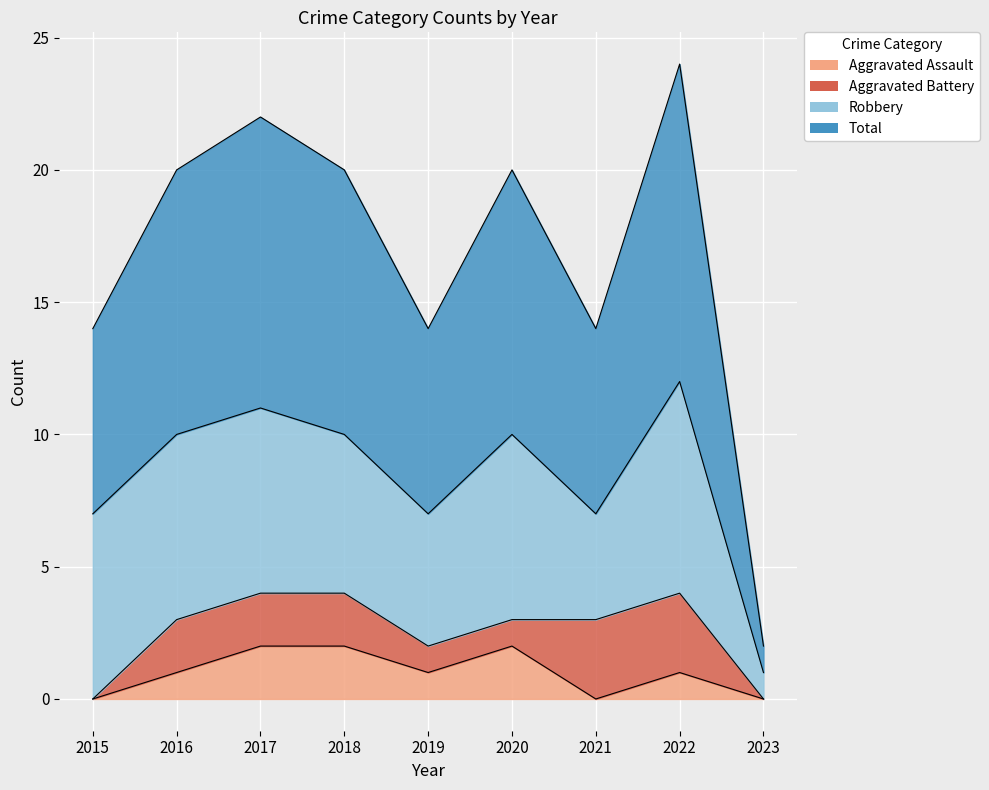

What is the spread (max minus min) of values at 2018?

8